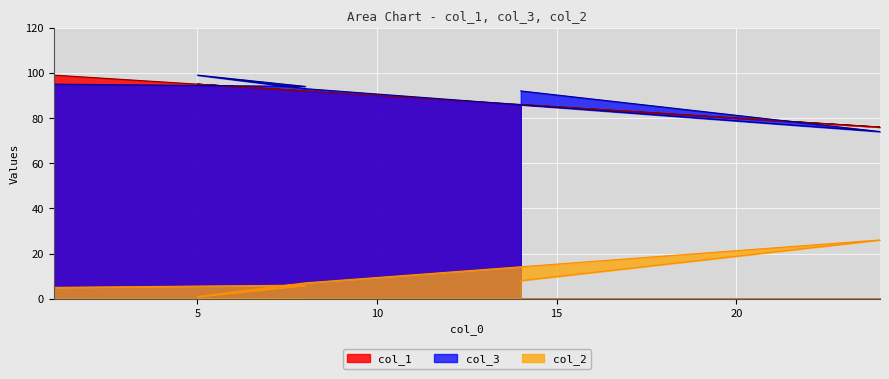

What is the difference between the maximum and minimum values in the col_3 series?

25